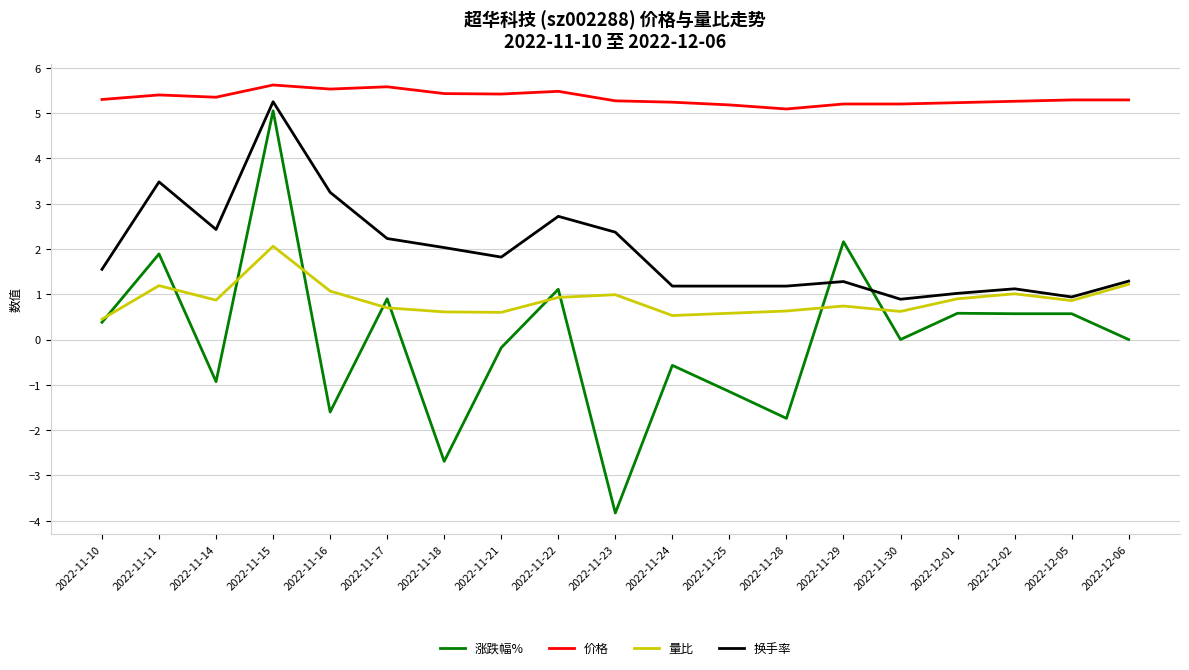

The 价格 series shows 5.4 at 2022-11-21. True or false?

True